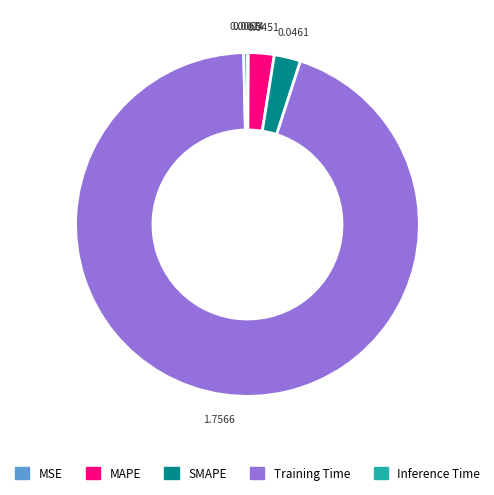

Which slice is the largest?

Training Time